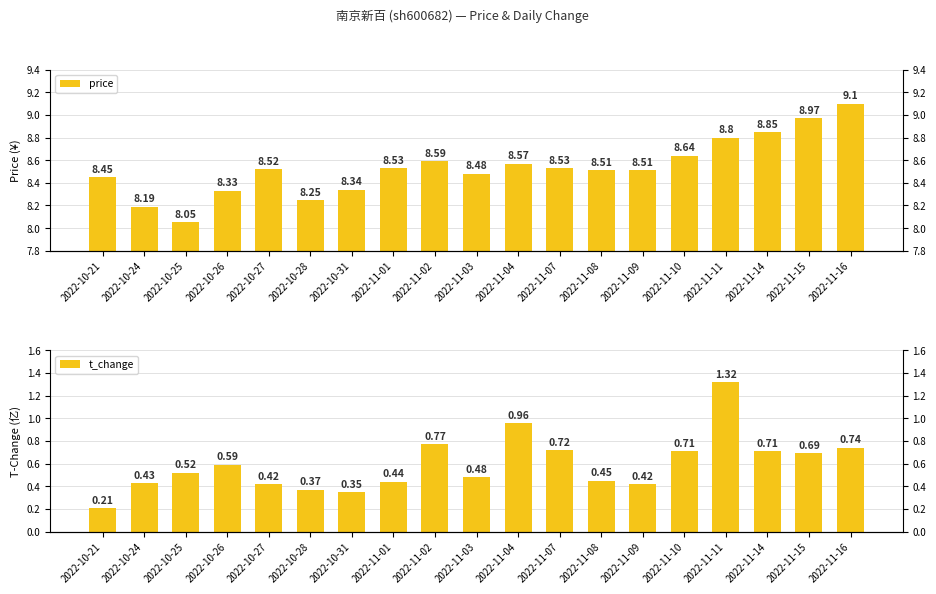

Which category has the lowest value across all series?

2022-10-21